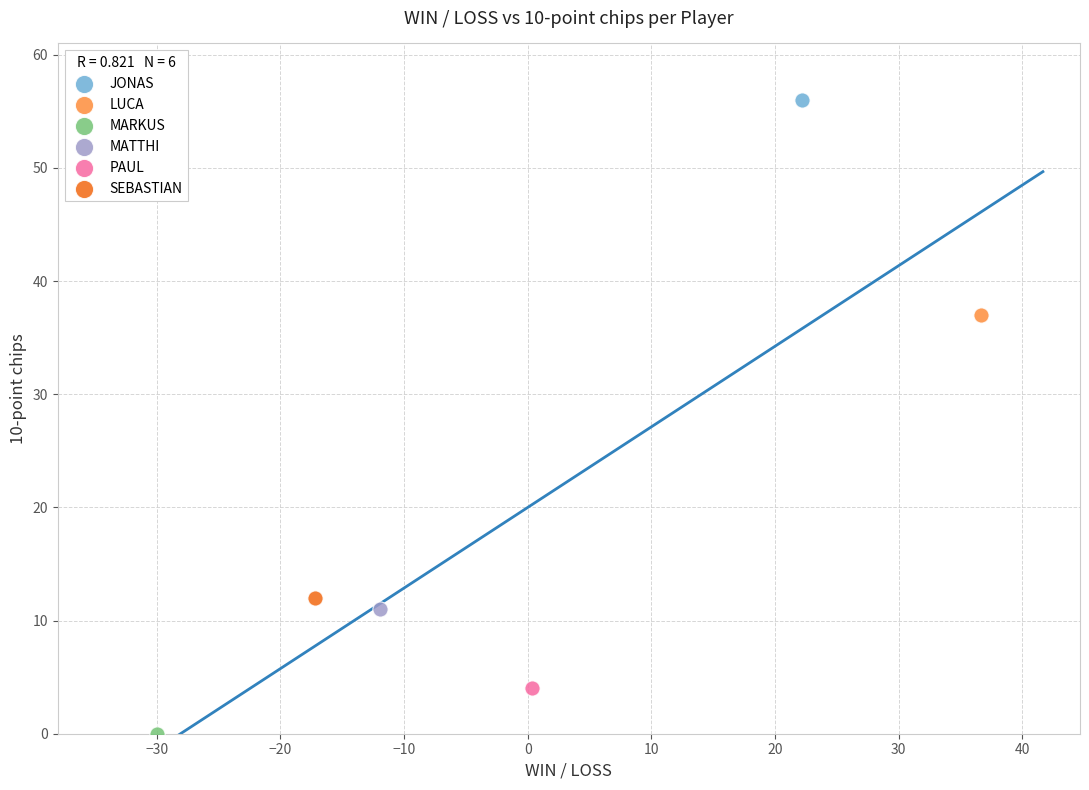

Which series reaches the maximum Y coordinate?

JONAS